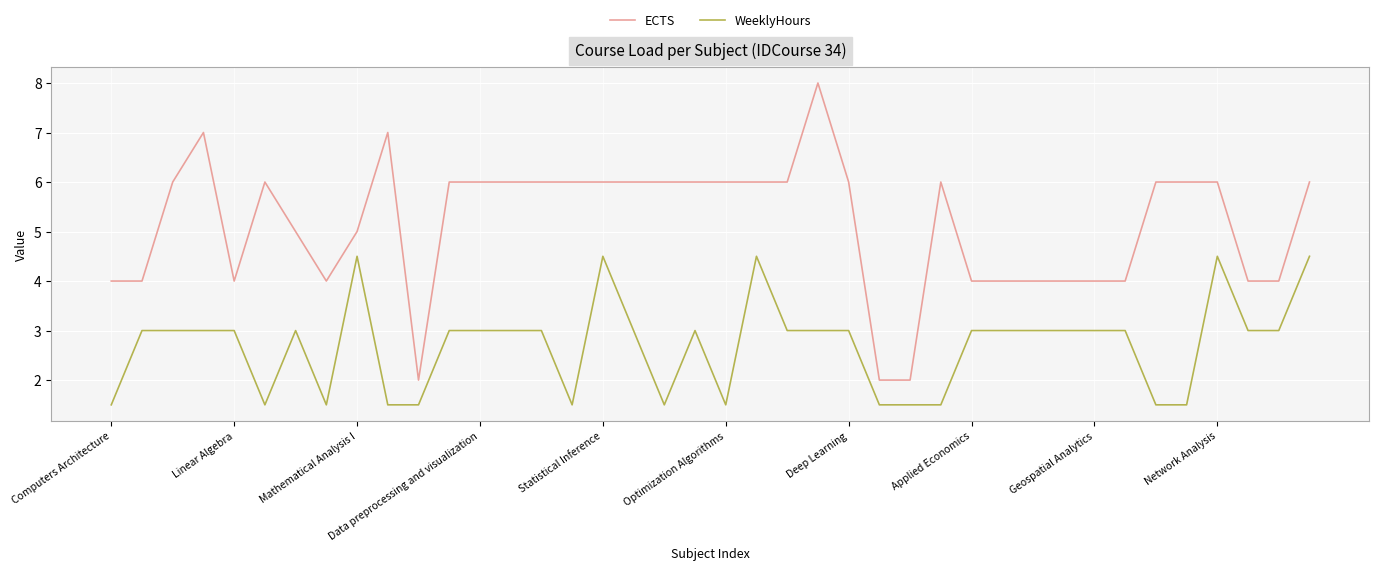

Which series has the largest total across all categories?

ECTS